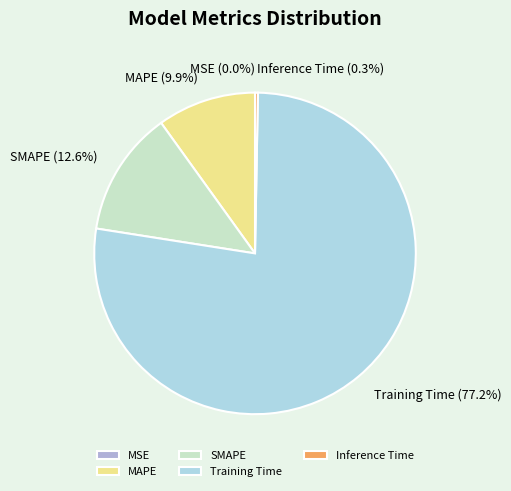

To the nearest percent, what is the difference between the MAPE and Training Time slice percentages?

67%